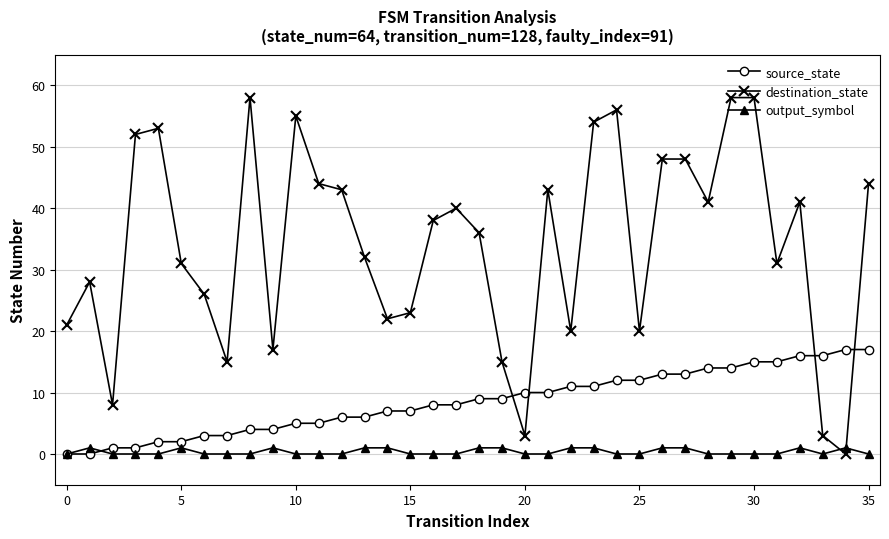

How many values in destination_state are above zero?

35